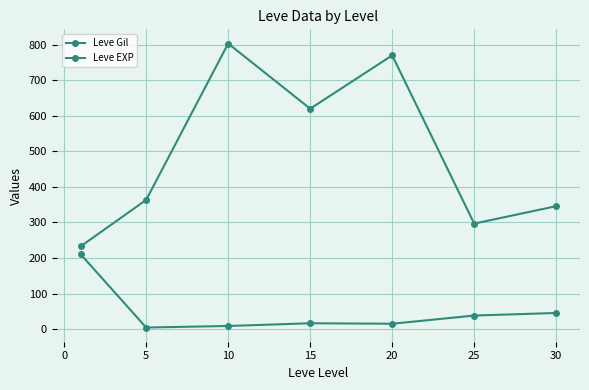

What is the difference between the second highest and second lowest values in the Leve EXP series?

36.6